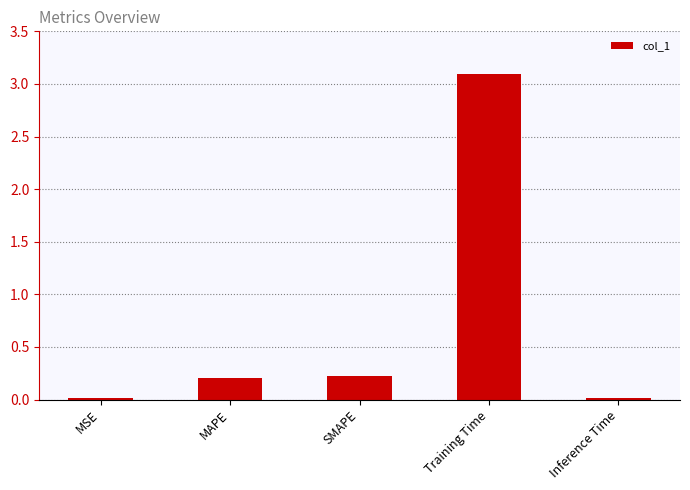

What is the approximate value at MAPE?

0.2